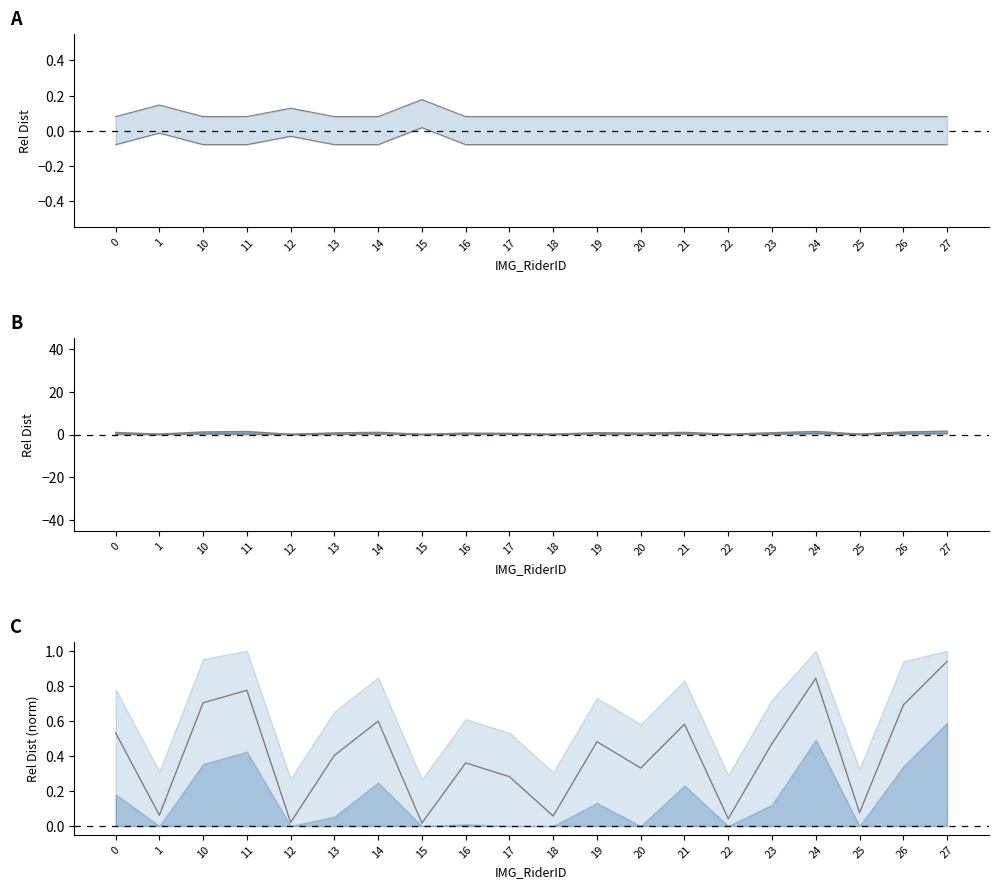

Count the number of data series in this chart.

5